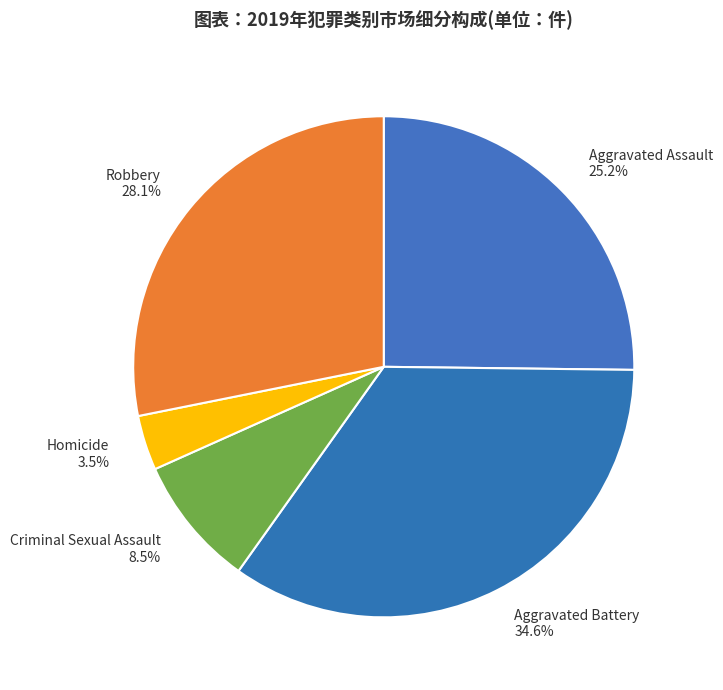

How many slices are in this pie chart?

5